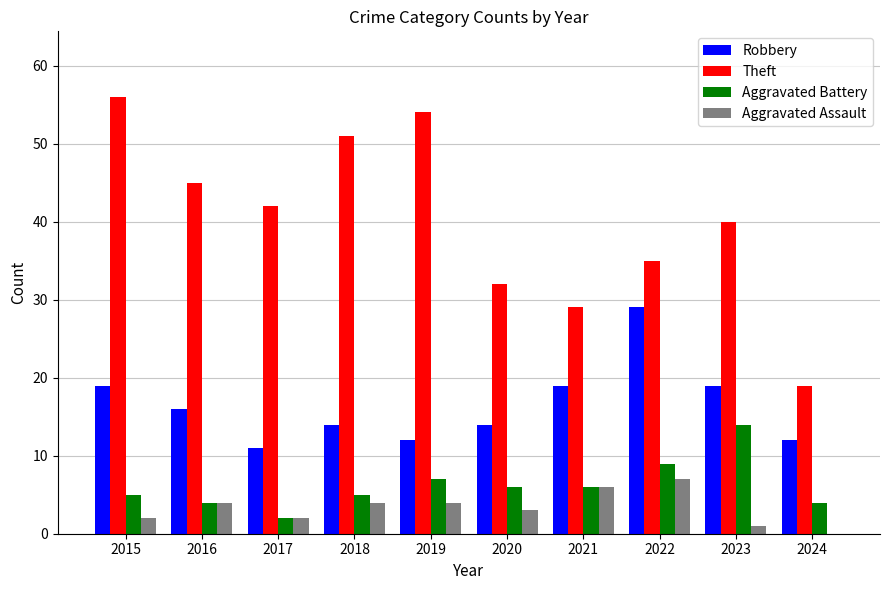

Where is Theft nearest to the value 37?

2022